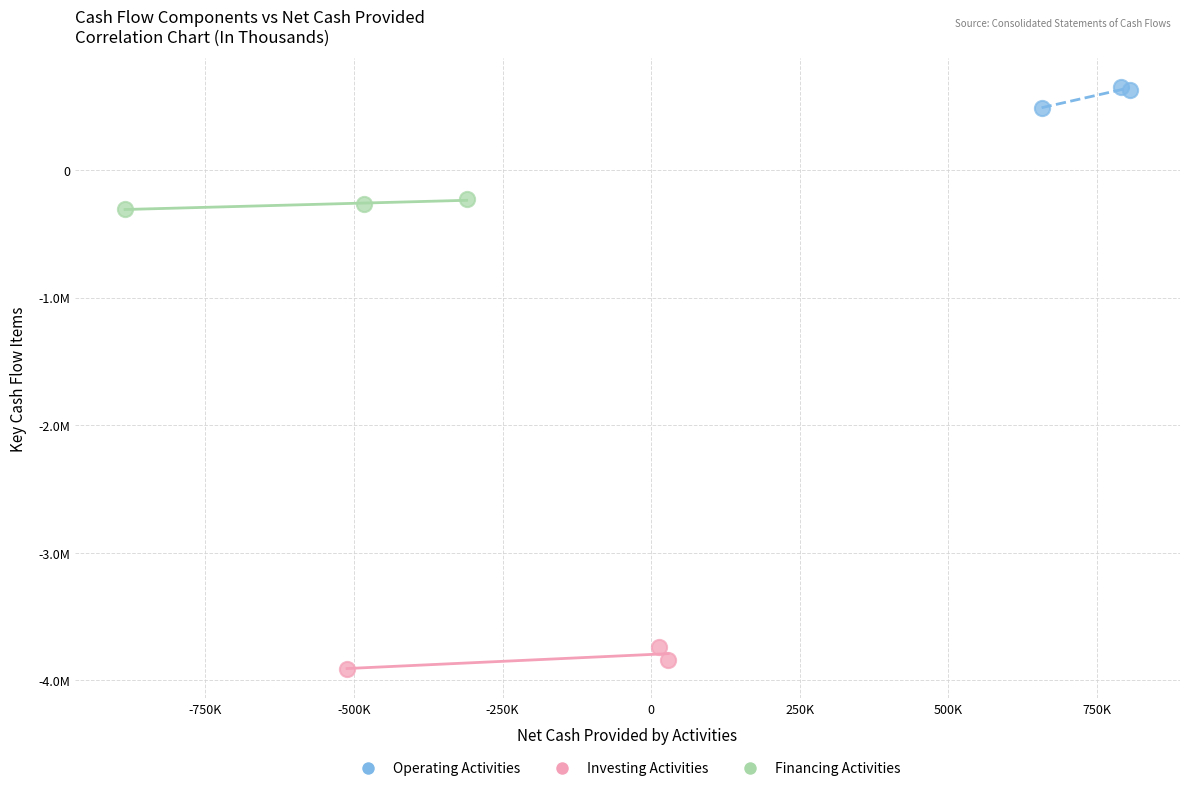

What are all the series names shown in the legend?

Operating Activities, Investing Activities, Financing Activities